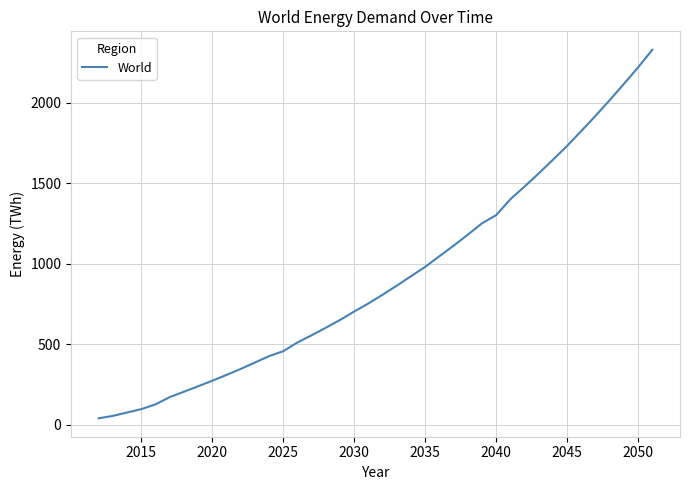

What is the difference between the maximum and minimum values?

2290.3